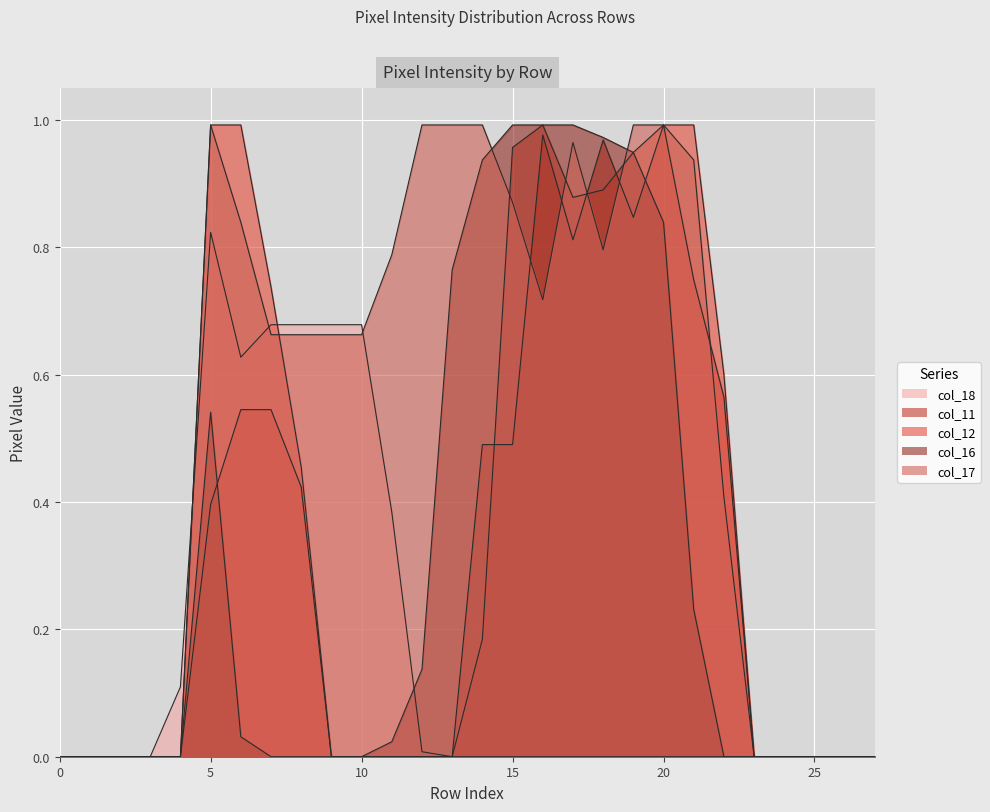

How many values in col_12 are above zero?

13